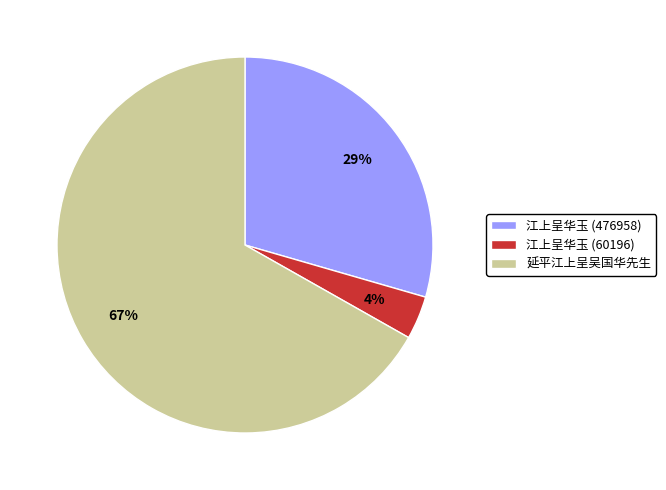

How many slices are in this pie chart?

3